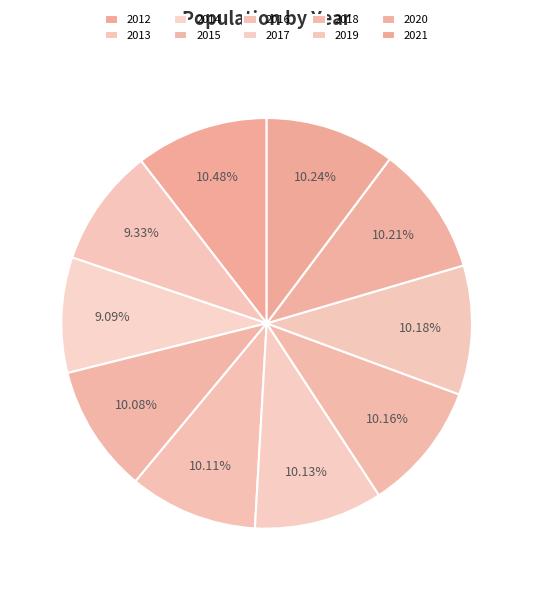

Combined, what portion of the pie is 2019 and 2017?

20.3%